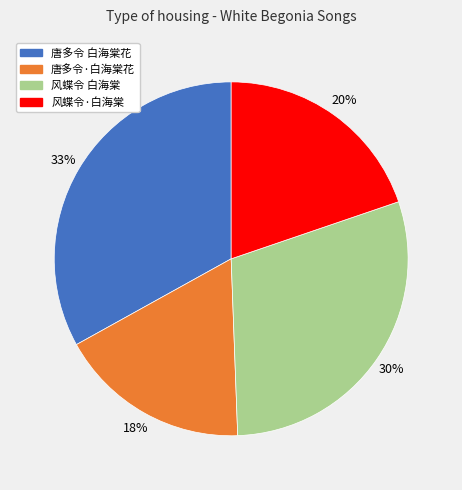

Which has a higher value, 唐多令·白海棠花 or 风蝶令 白海棠?

风蝶令 白海棠